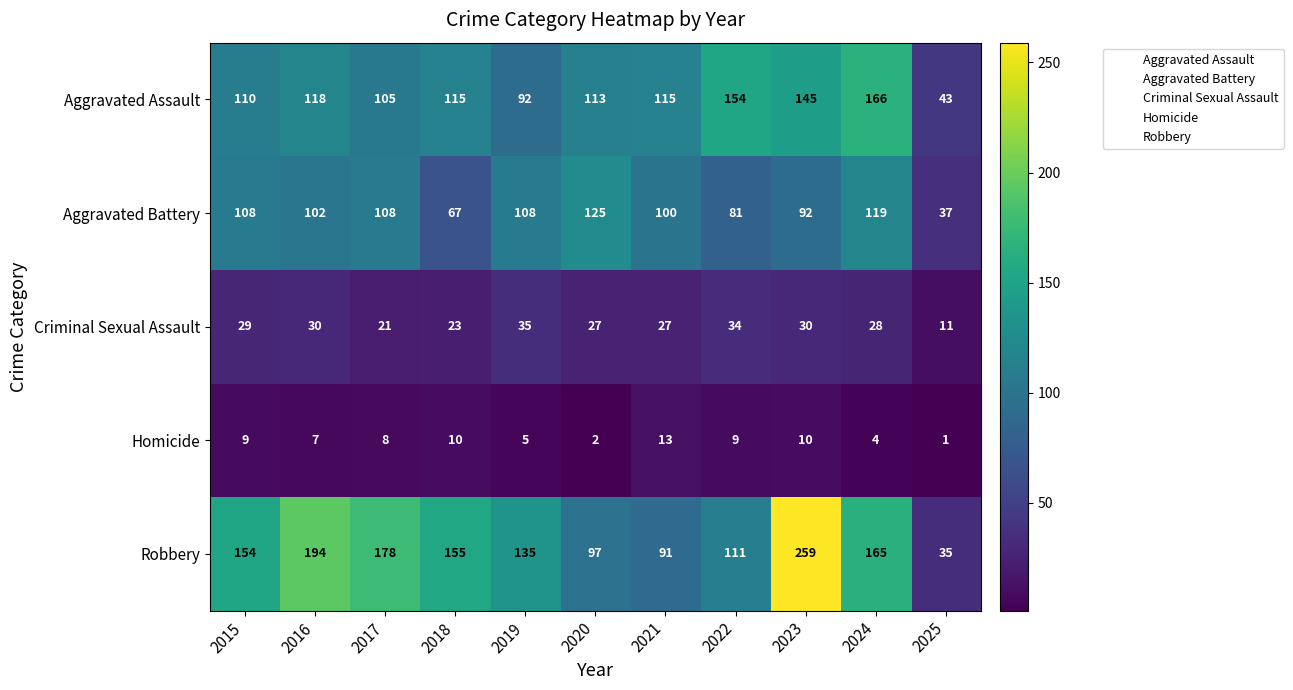

Rank the series at 2017 from lowest to highest value.

Homicide, Criminal Sexual Assault, Aggravated Assault, Aggravated Battery, Robbery